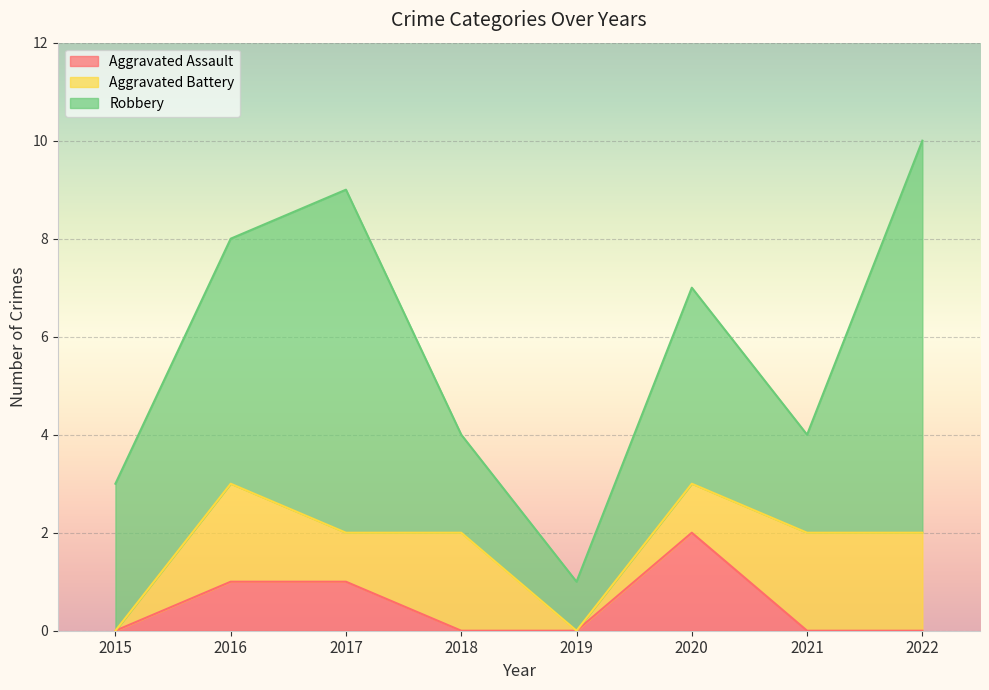

How many lines are shown in the chart?

3